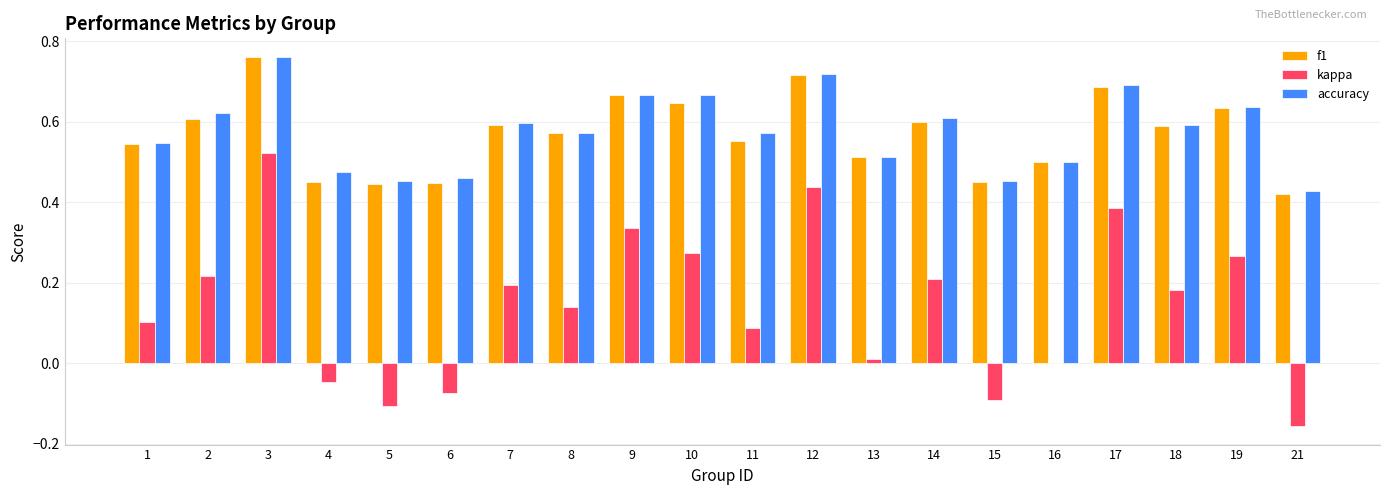

The value of accuracy at 12 is 0.2. True or false?

False